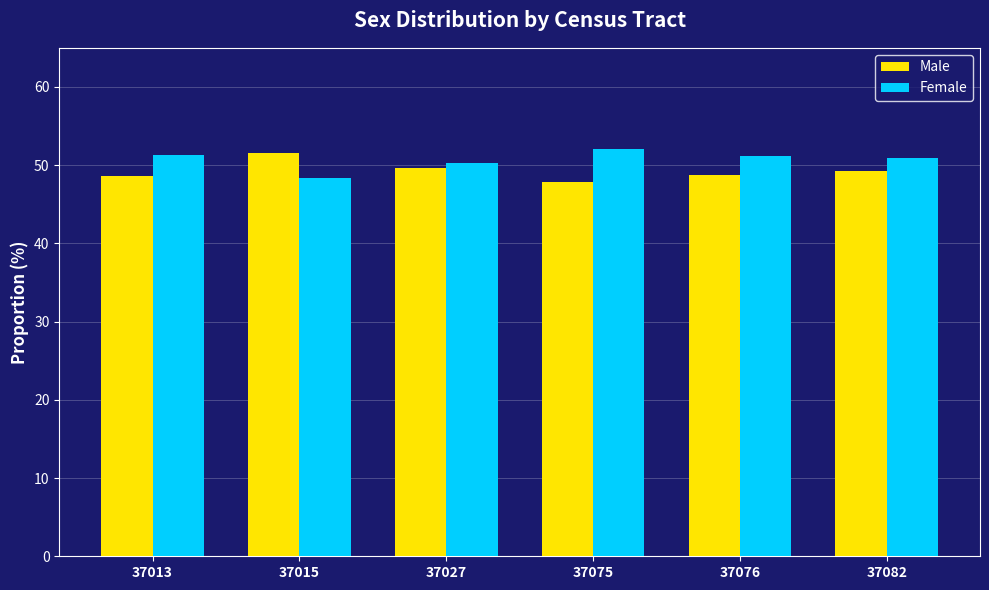

The value of Male at 37082 is 49.2. True or false?

True